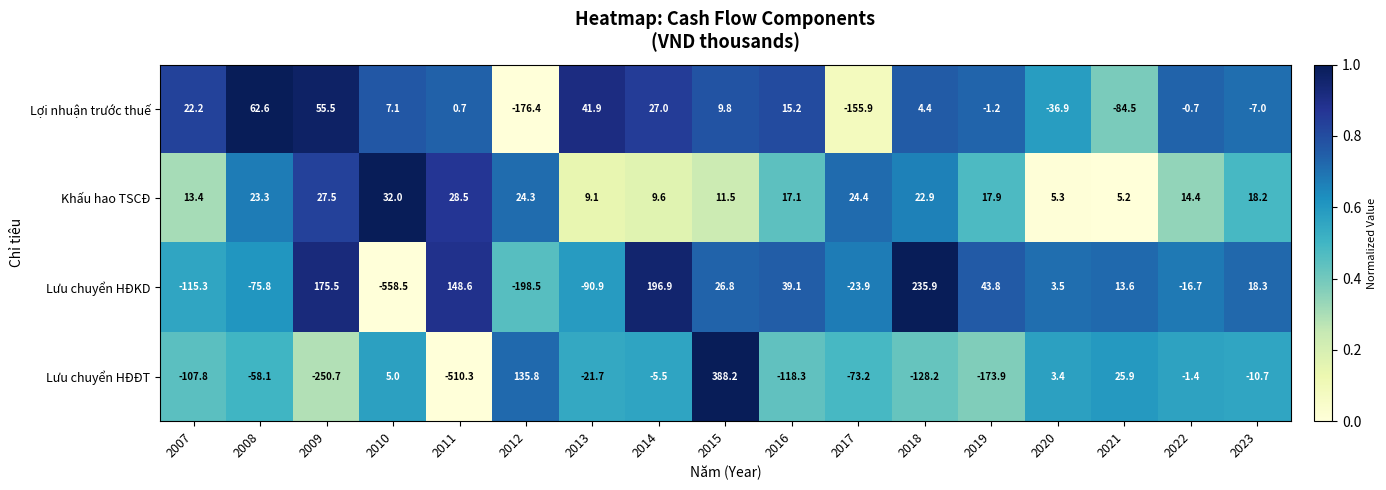

What is the average value of the Lợi nhuận trước thuế series?

-12.7